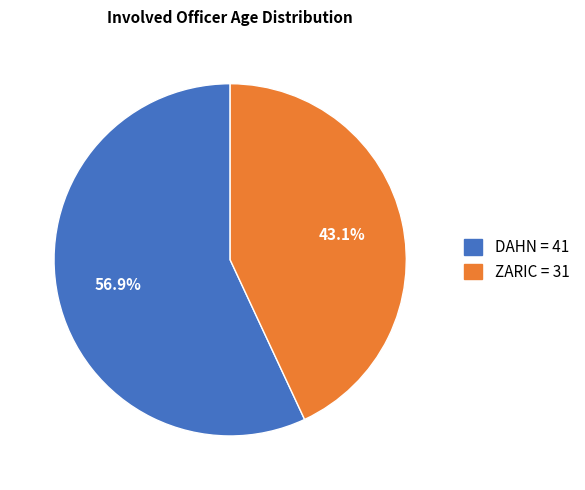

True or false: ZARIC accounts for 43% of the total.

True